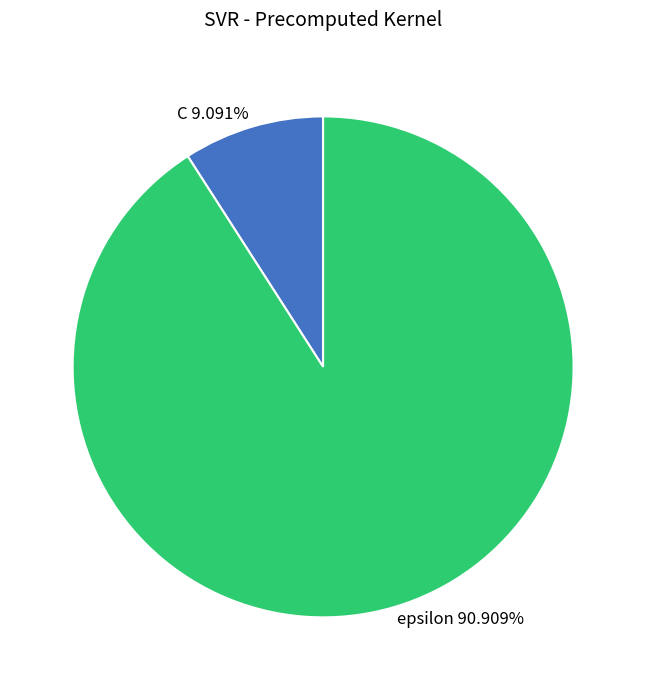

Combined, do epsilon and C account for over 50%?

Yes